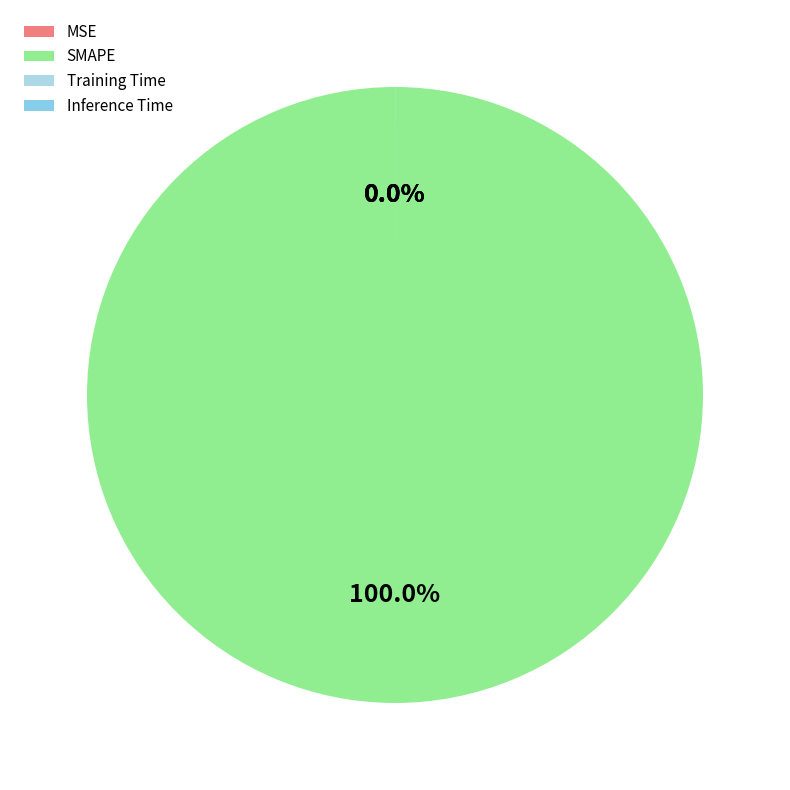

True or false: Inference Time accounts for 1% of the total.

False